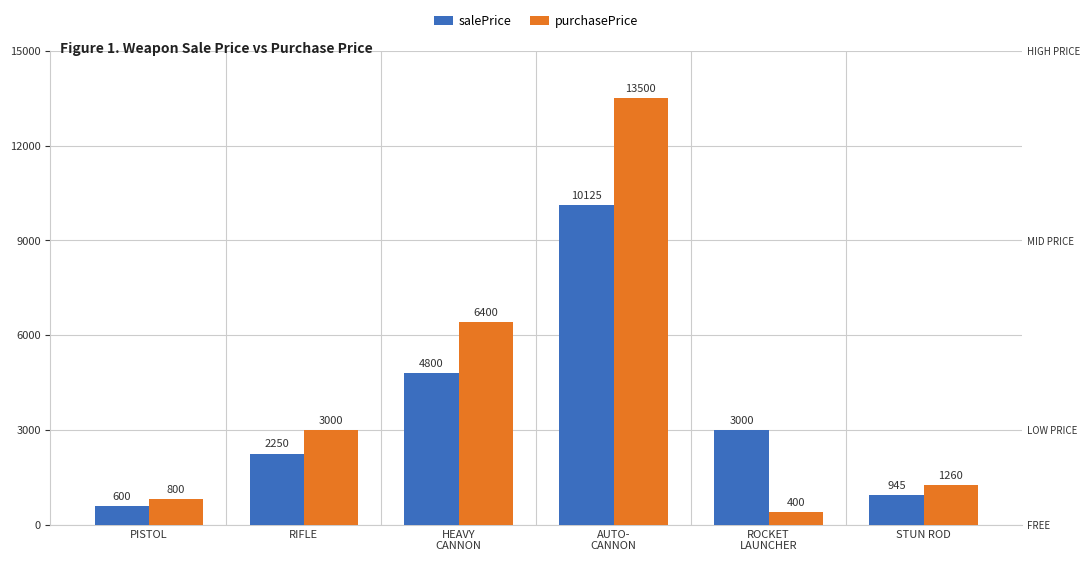

At which label does purchasePrice first exceed 3000?

HEAVY
CANNON